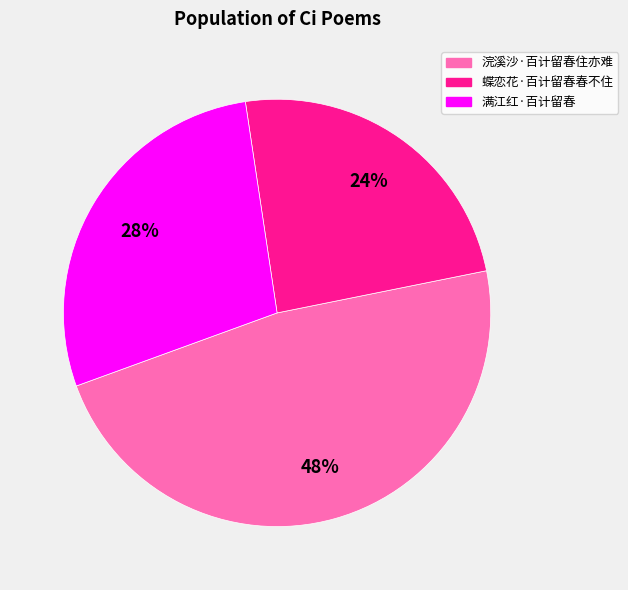

True or false: 满江红·百计留春 accounts for 19% of the total.

False